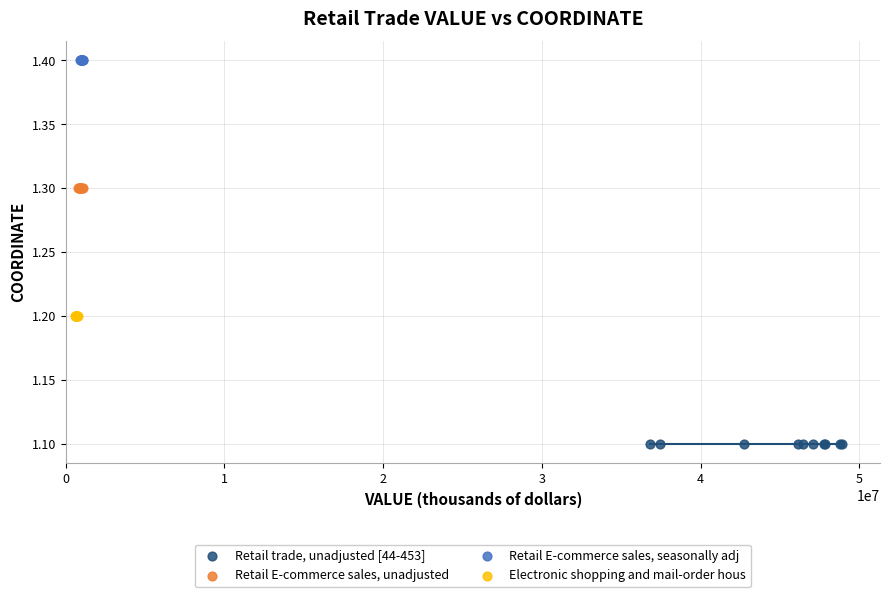

What are all the series names shown in the legend?

Retail trade, unadjusted [44-453], Retail E-commerce sales, unadjusted, Retail E-commerce sales, seasonally adj, Electronic shopping and mail-order hous